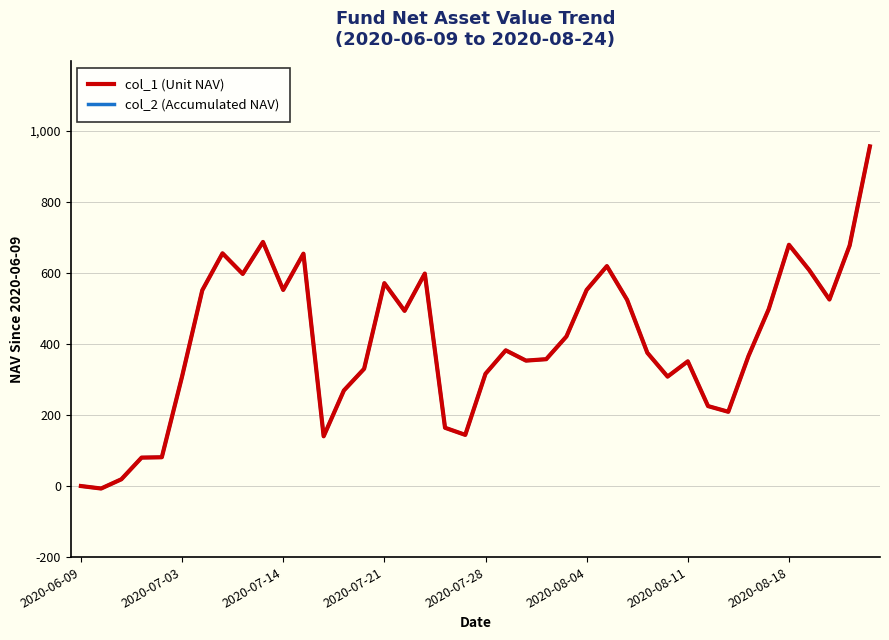

What is the difference between the maximum and second lowest values in the col_2 (Accumulated NAV) series?

956.0